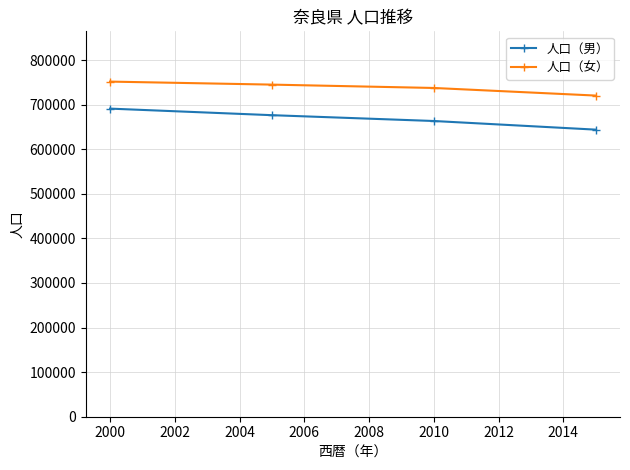

What is the average value of the 人口（女） series?

738602